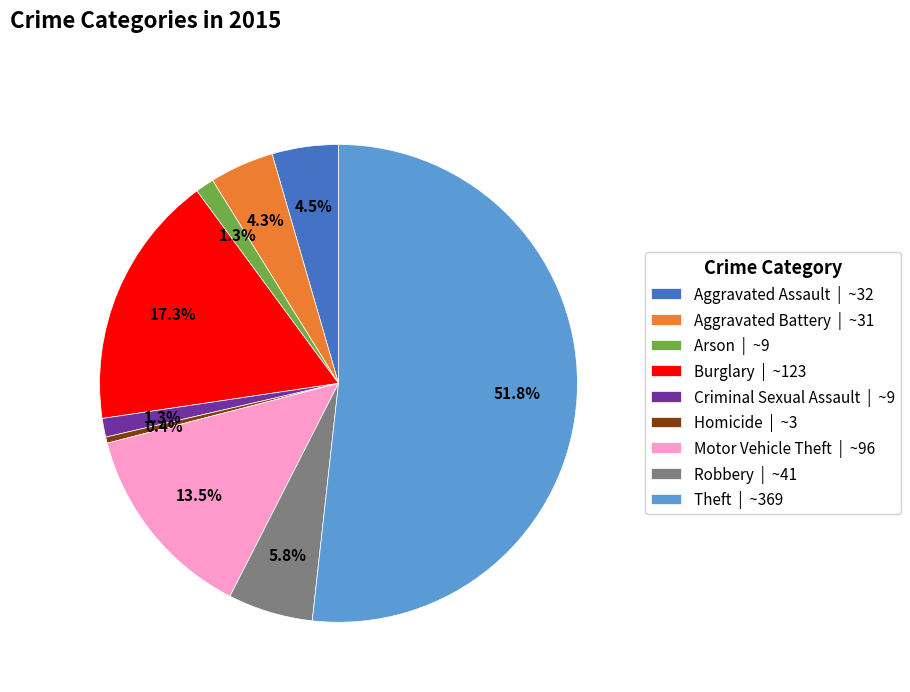

Which category has the smallest portion of the pie?

Homicide